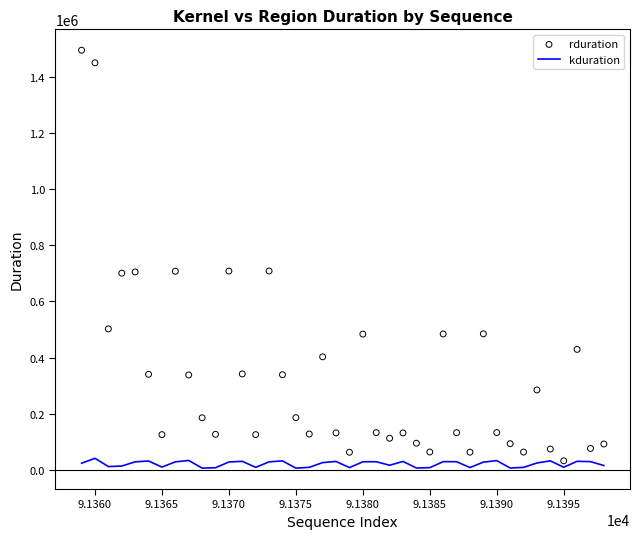

Which series reaches the minimum Y coordinate?

kduration